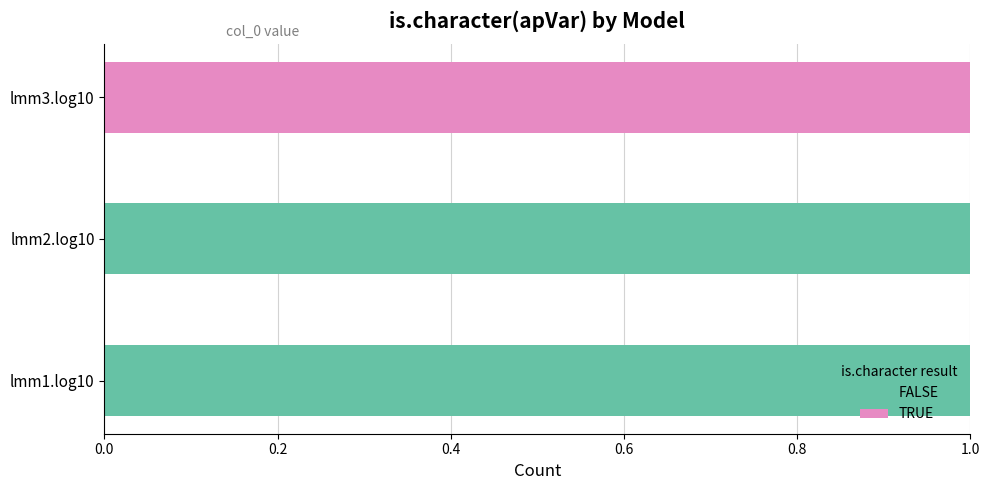

Is it true that FALSE equals 2 at lmm1.log10?

False